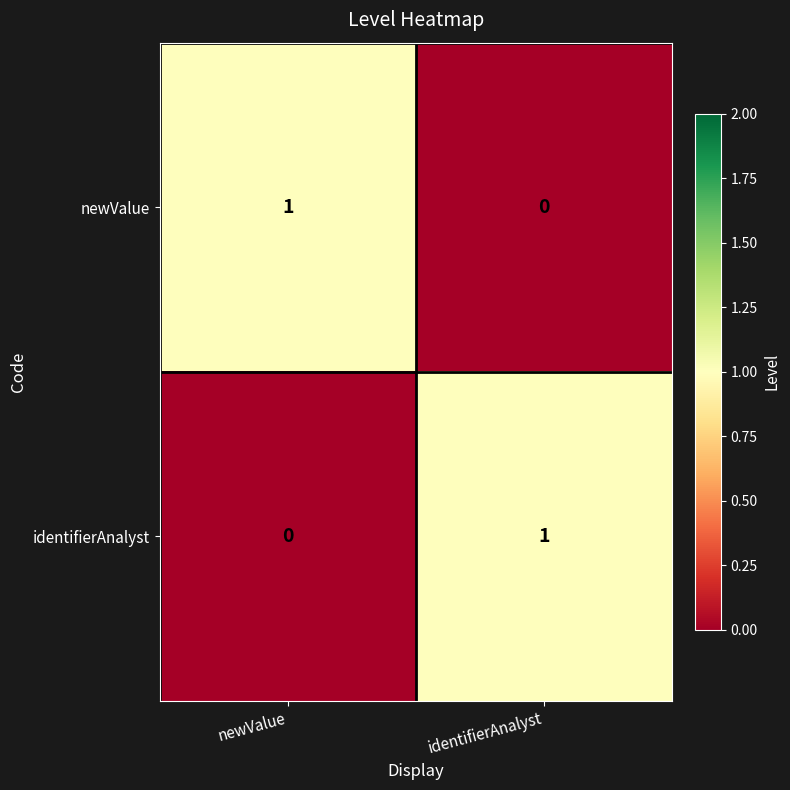

The newValue series shows 1 at identifierAnalyst. True or false?

False